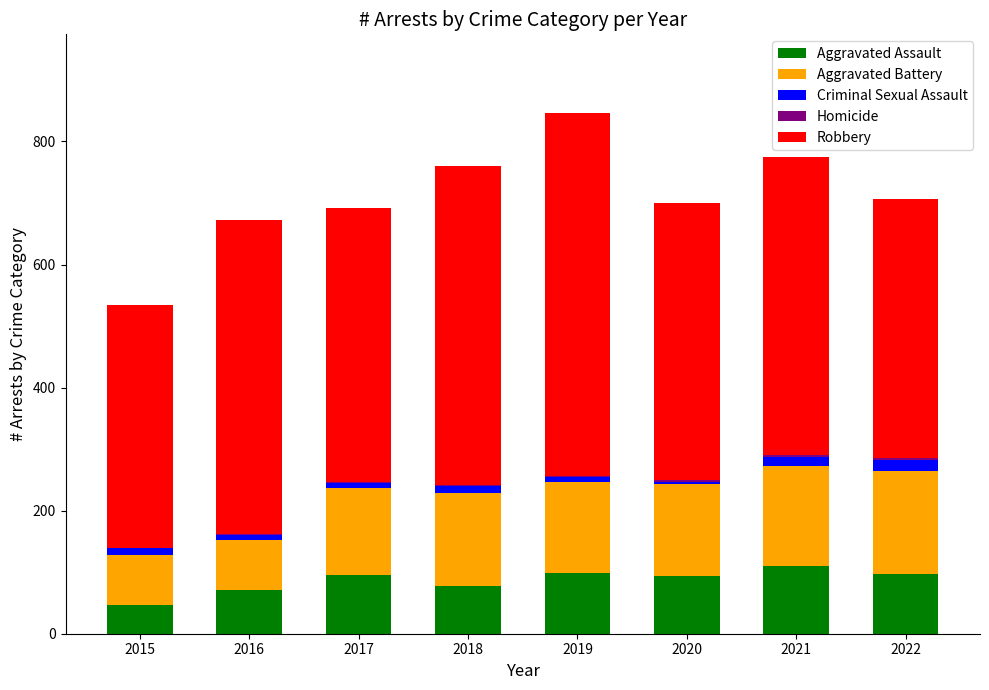

Count the number of categories in the chart.

8